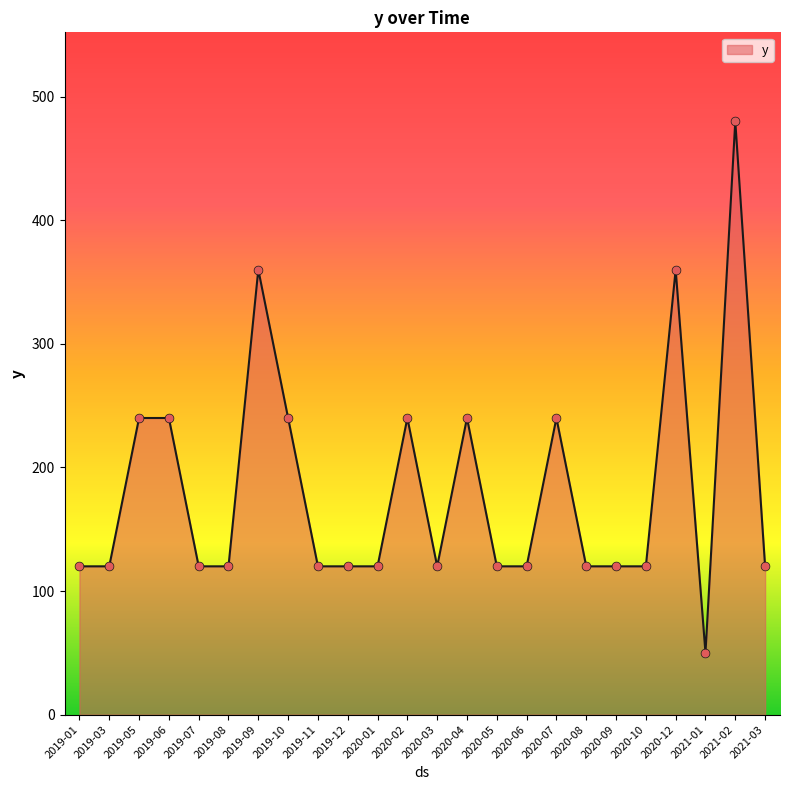

What is the ratio of the value at 2019-05 to the value at 2020-09?

2.0